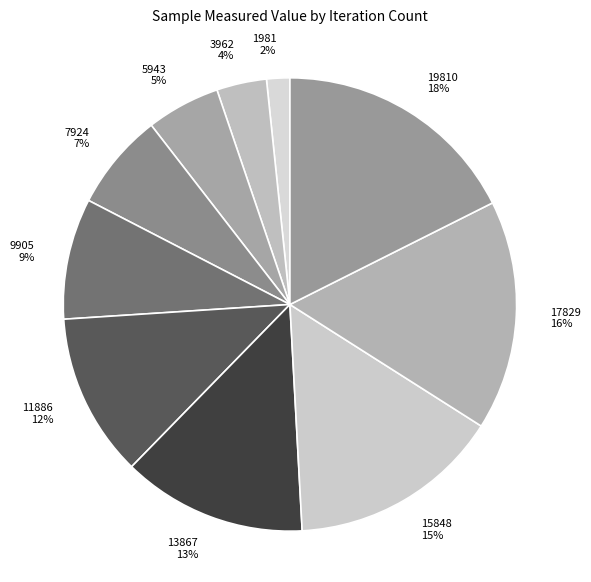

What percentage is the 17829 slice, to the nearest percent?

16%